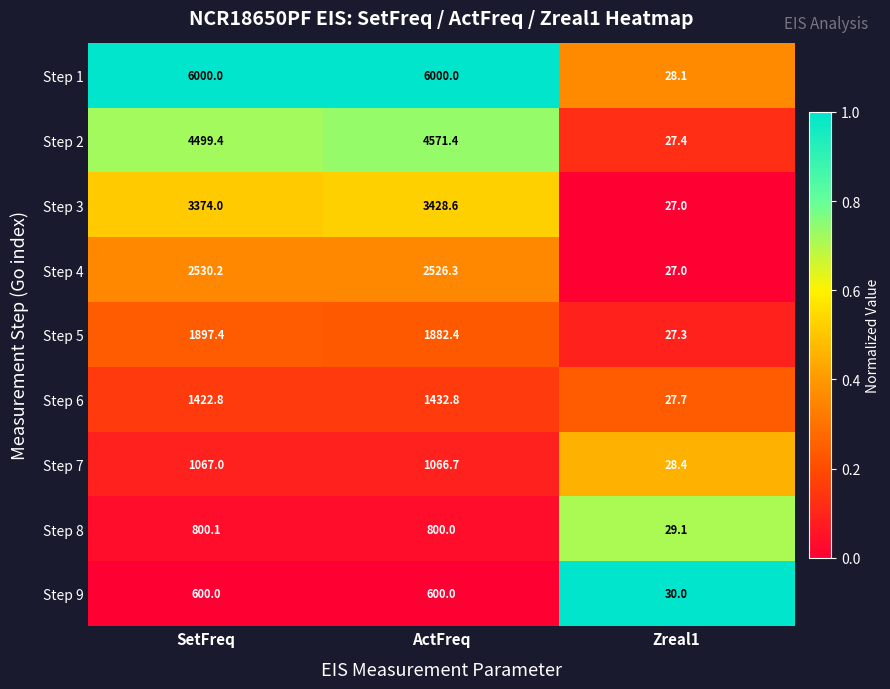

What is the sum of all Step 5 values?

3807.1